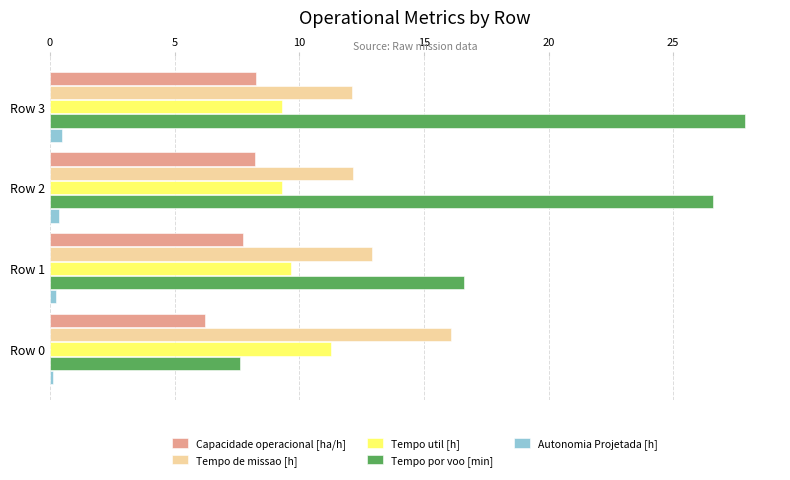

Which series has the largest range (max minus min)?

Tempo por voo [min]